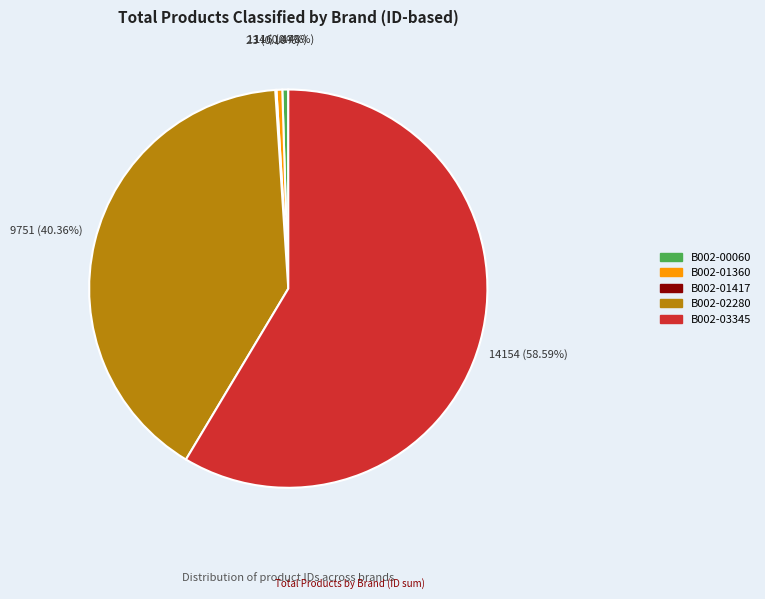

Approximately how many times larger is the value at B002-03345 compared to B002-02280?

1.5